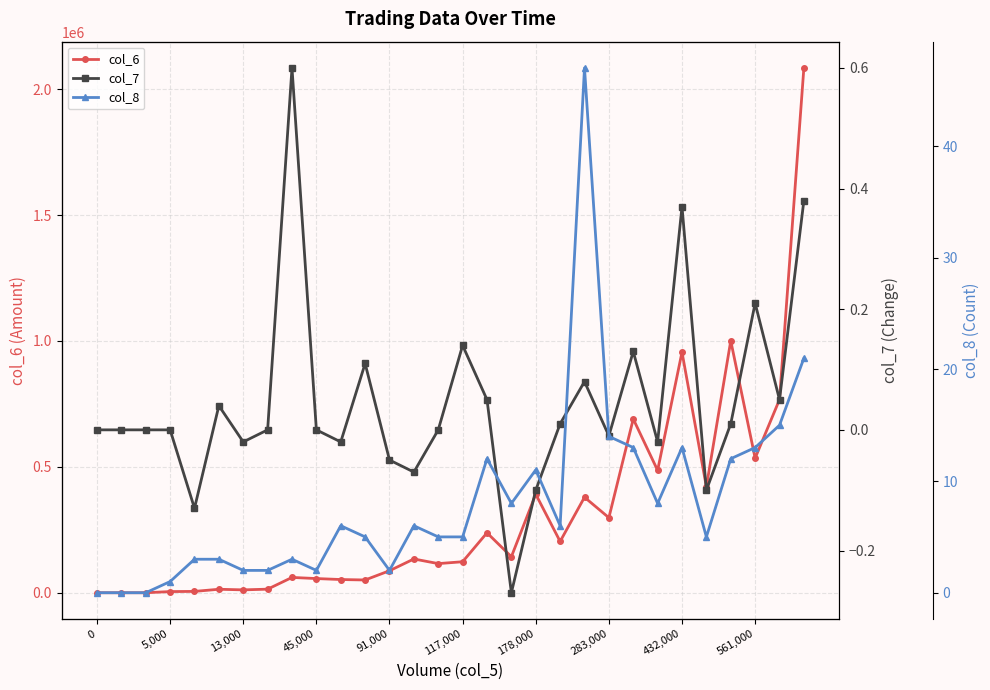

Is it true that col_6 equals 391360 at 178,000?

True